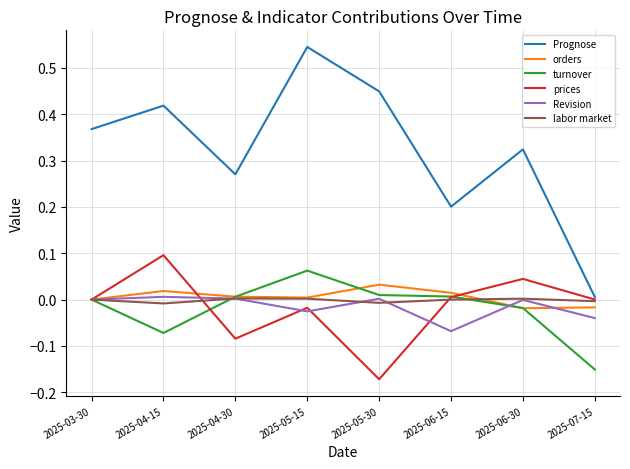

What position from the left is 2025-03-30?

1